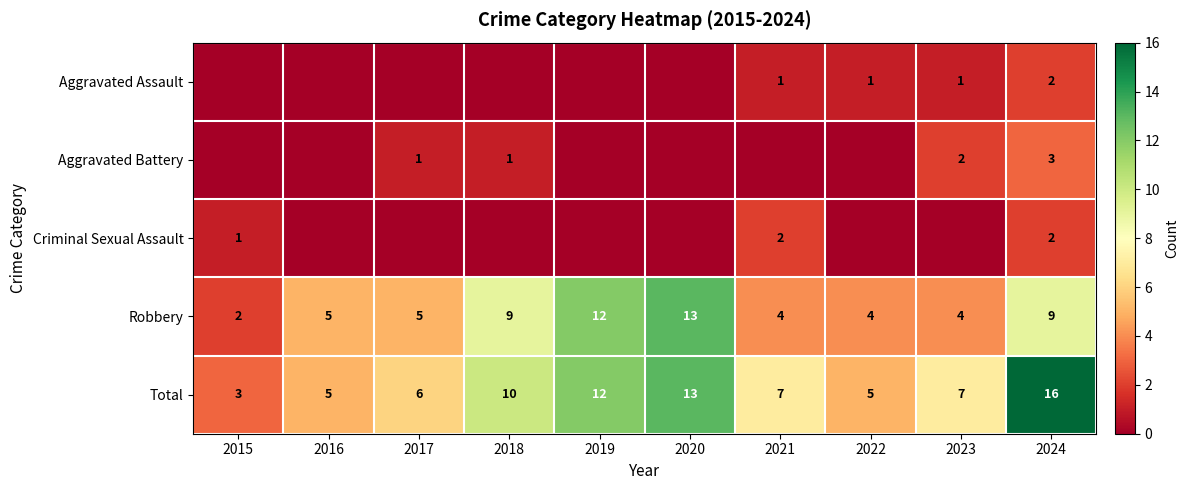

Which has a higher value, 2017 or 2022?

2022